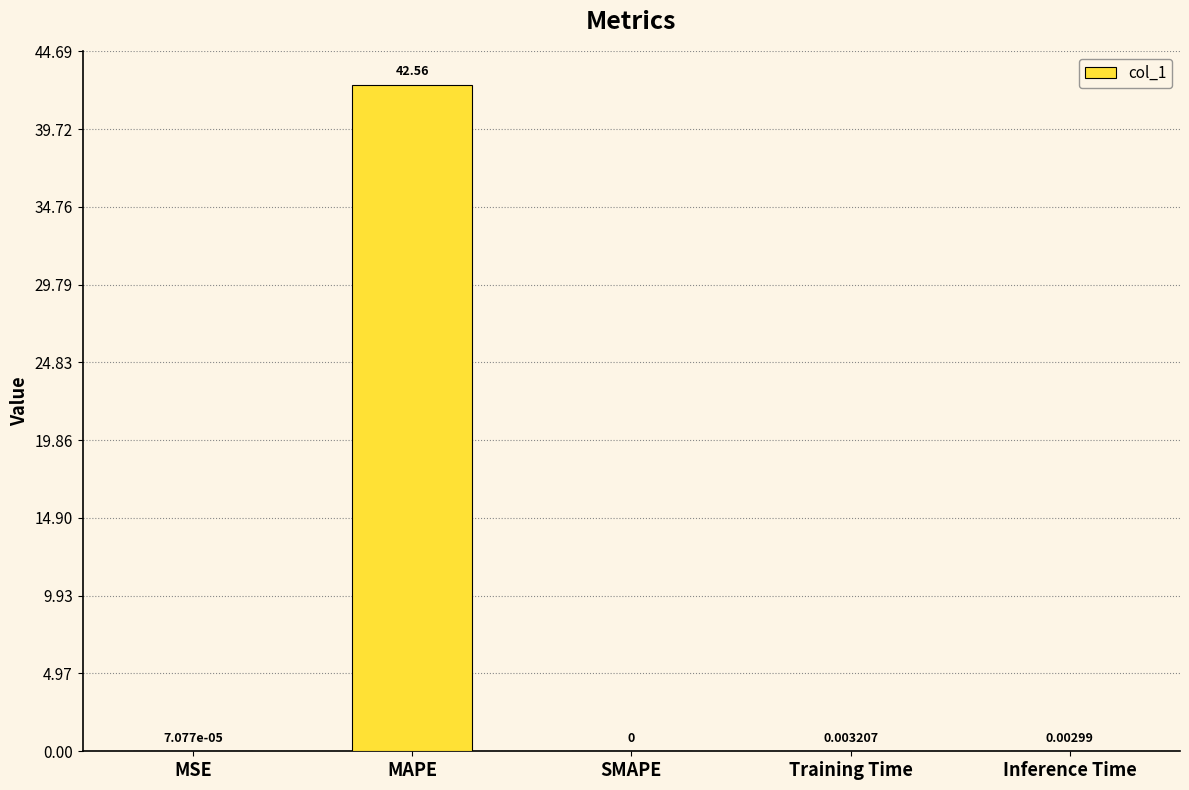

Which has a higher value, MSE or SMAPE?

MSE